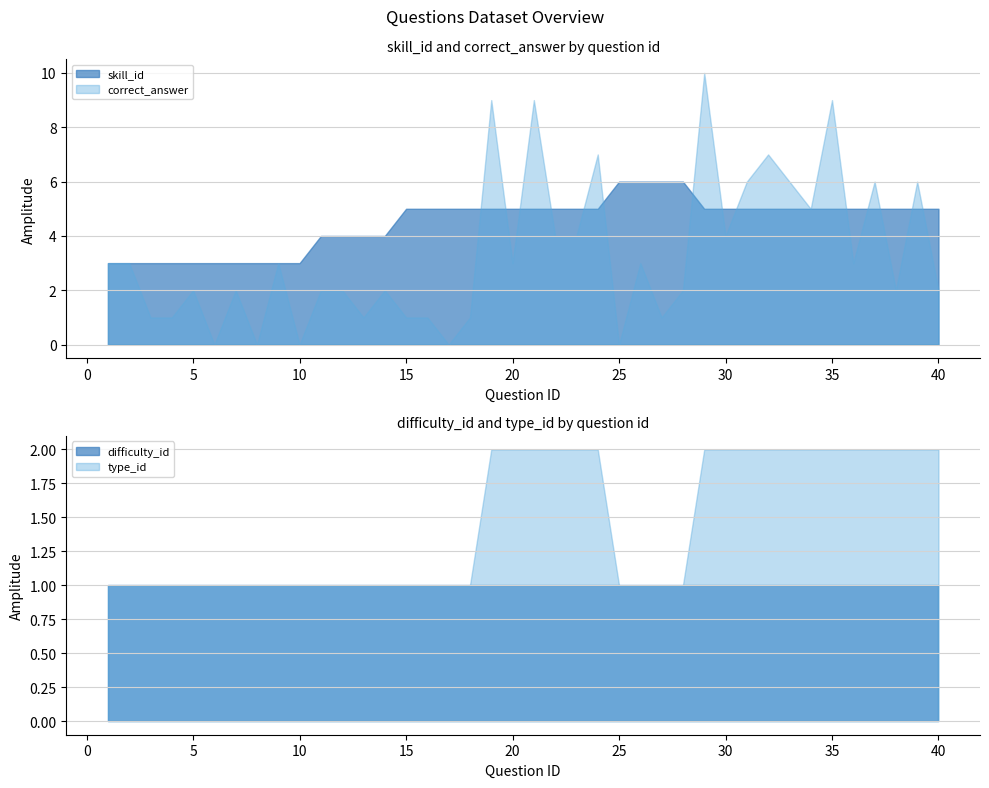

Does the chart have visible grid lines?

Yes